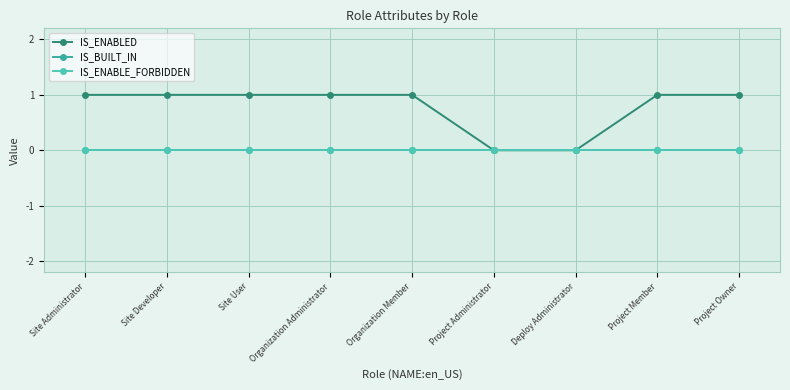

What is the total value across all series at Project Owner?

1